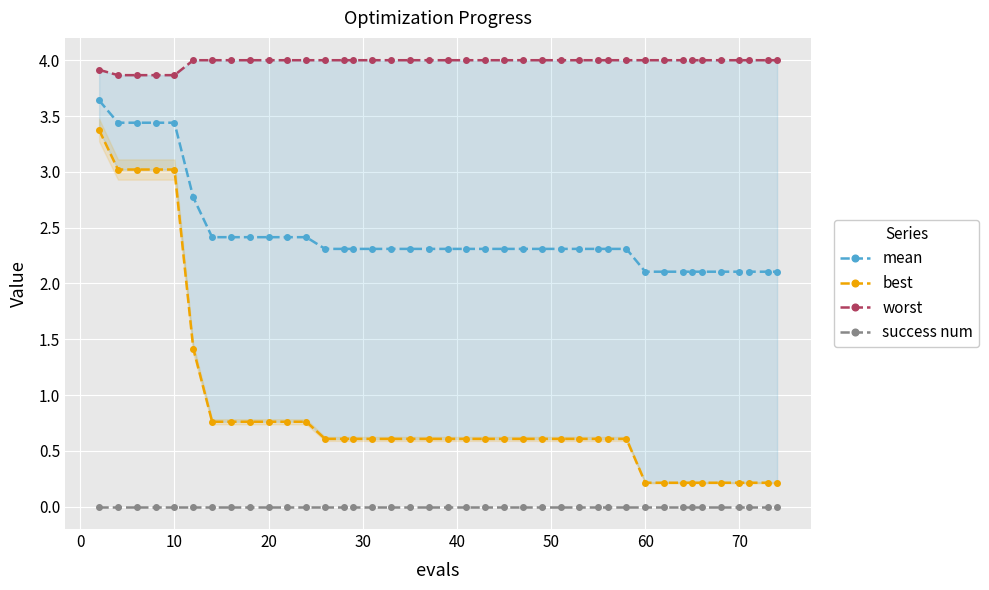

Reading right to left, what are all the values shown in this chart?

mean: 2.1	2.1	2.1	2.1	2.1	2.1	2.1	2.1	2.1	2.1	2.3	2.3	2.3	2.3	2.3	2.3	2.3	2.3	2.3	2.3	2.3	2.3	2.3	2.3	2.3	2.3	2.3	2.3	2.4	2.4	2.4	2.4	2.4	2.4	2.8	3.4	3.4	3.4	3.4	3.6
best: 0.2	0.2	0.2	0.2	0.2	0.2	0.2	0.2	0.2	0.2	0.6	0.6	0.6	0.6	0.6	0.6	0.6	0.6	0.6	0.6	0.6	0.6	0.6	0.6	0.6	0.6	0.6	0.6	0.8	0.8	0.8	0.8	0.8	0.8	1.4	3.0	3.0	3.0	3.0	3.4
worst: 4.0	4.0	4.0	4.0	4.0	4.0	4.0	4.0	4.0	4.0	4.0	4.0	4.0	4.0	4.0	4.0	4.0	4.0	4.0	4.0	4.0	4.0	4.0	4.0	4.0	4.0	4.0	4.0	4.0	4.0	4.0	4.0	4.0	4.0	4.0	3.9	3.9	3.9	3.9	3.9
success num: 0.0	0.0	0.0	0.0	0.0	0.0	0.0	0.0	0.0	0.0	0.0	0.0	0.0	0.0	0.0	0.0	0.0	0.0	0.0	0.0	0.0	0.0	0.0	0.0	0.0	0.0	0.0	0.0	0.0	0.0	0.0	0.0	0.0	0.0	0.0	0.0	0.0	0.0	0.0	0.0